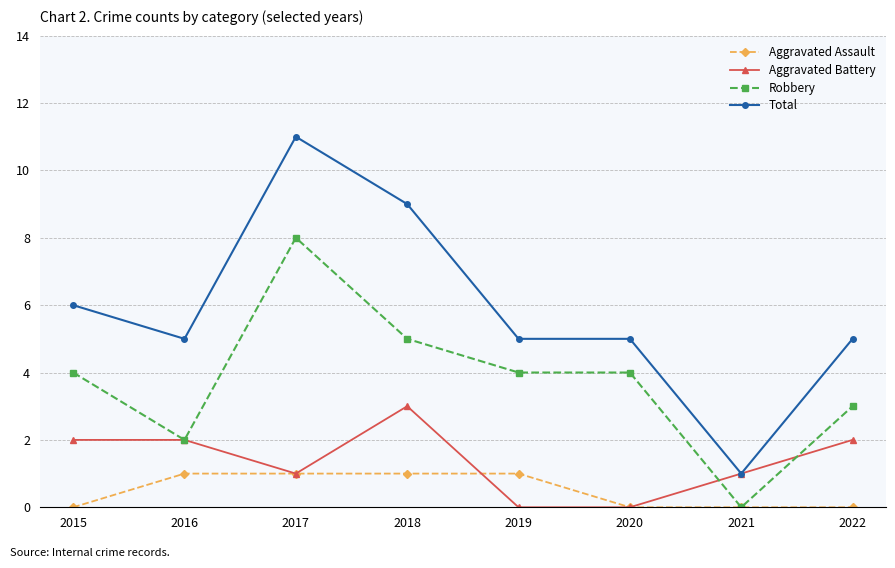

What is the spread (max minus min) of values at 2015?

6